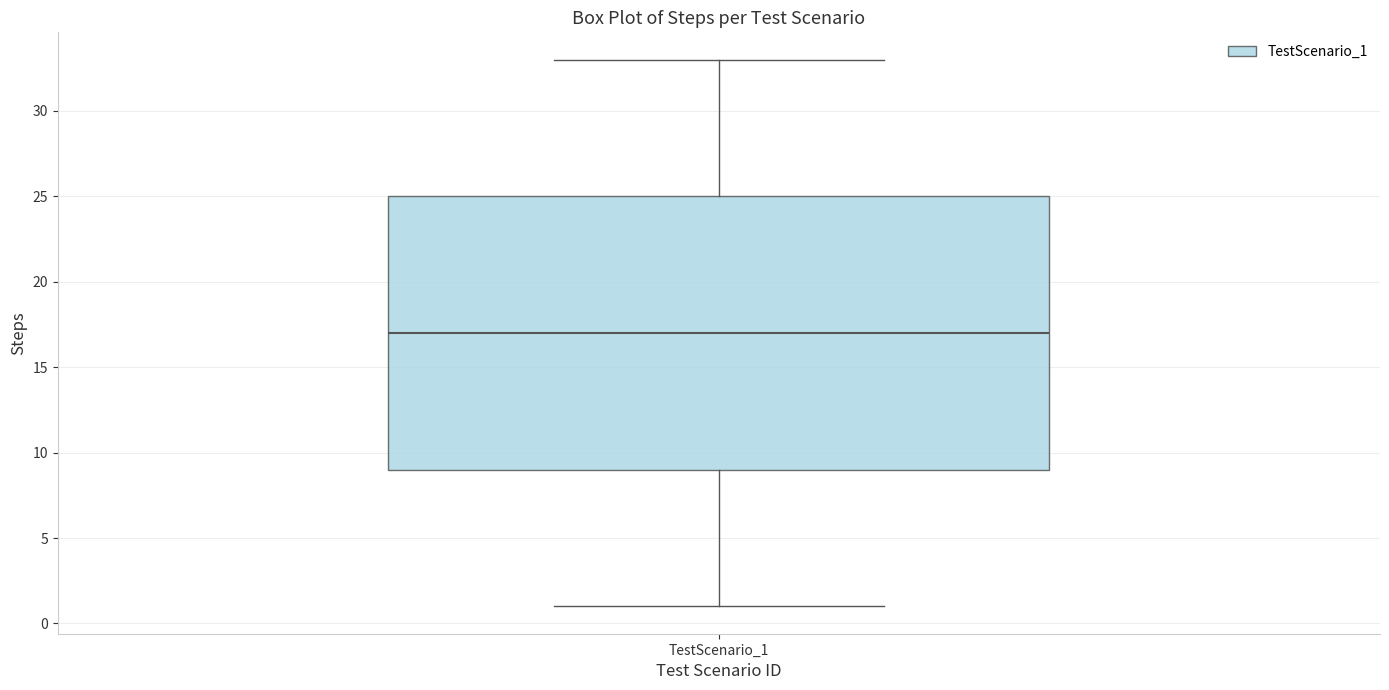

Read this box plot against the y-axis: the position of the median line, the range covered by the box, and the ends of both whiskers. The values are not printed on the chart, so give them approximately, as read against the axis.

median 17, box 9 to 25, whiskers 1 to 33